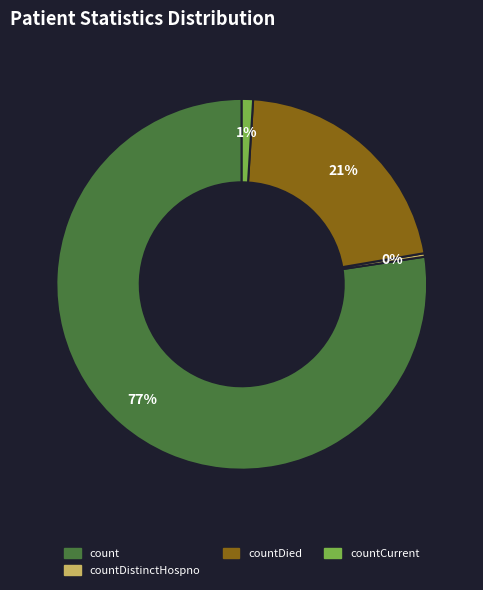

Is there any slice that represents more than half of the pie?

Yes